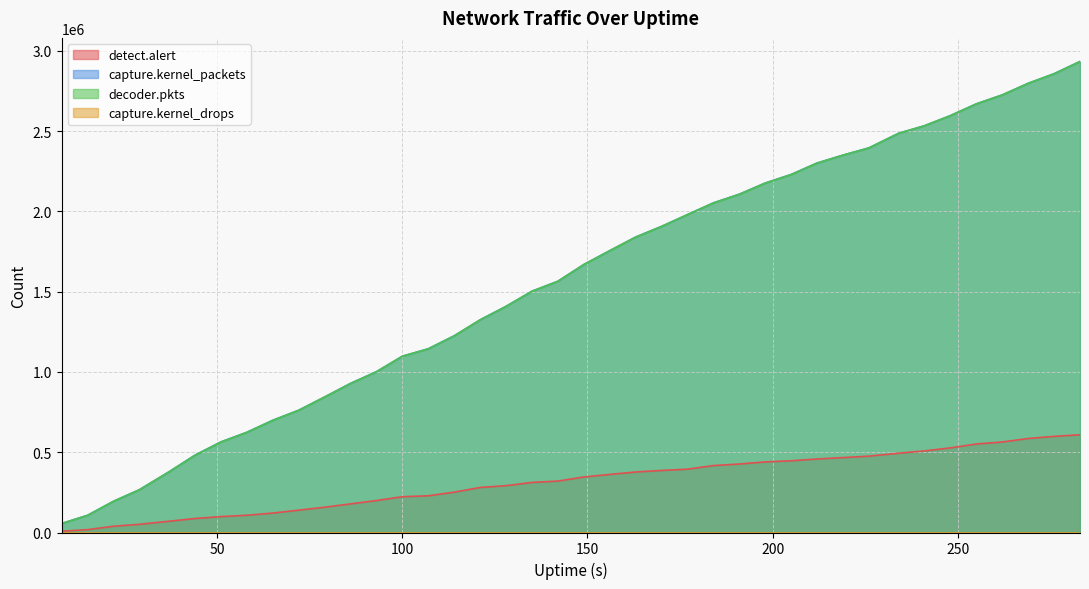

How many lines are shown in the chart?

4